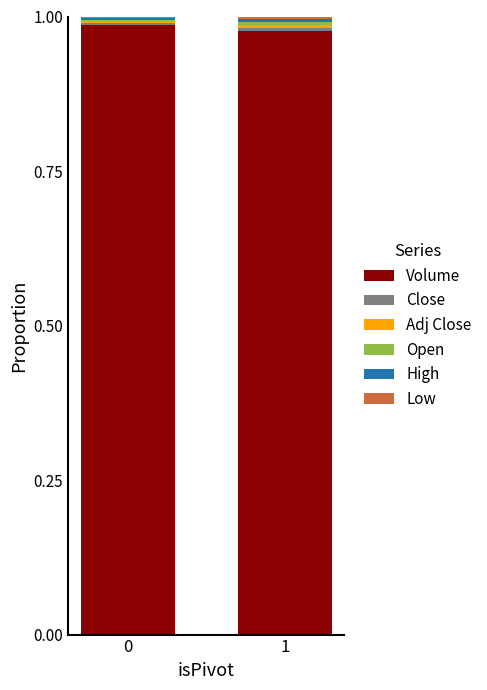

What is the sum of all Volume values?

2.0